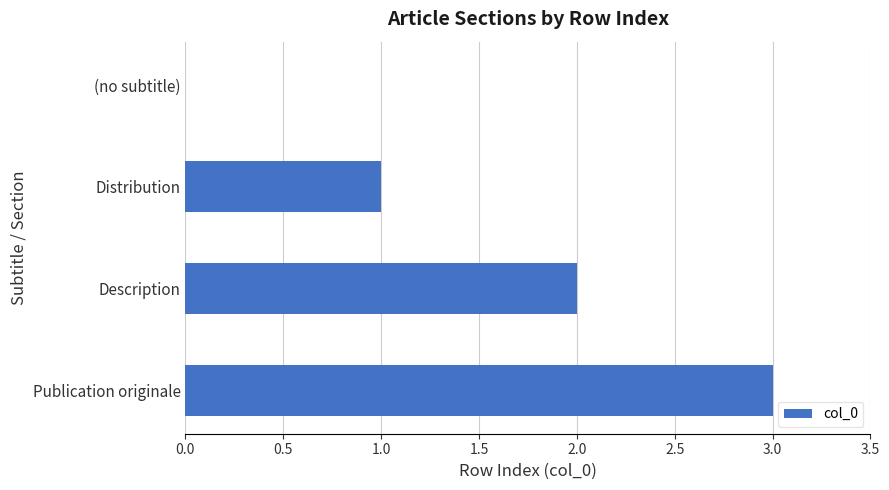

Are the bars horizontal?

Yes